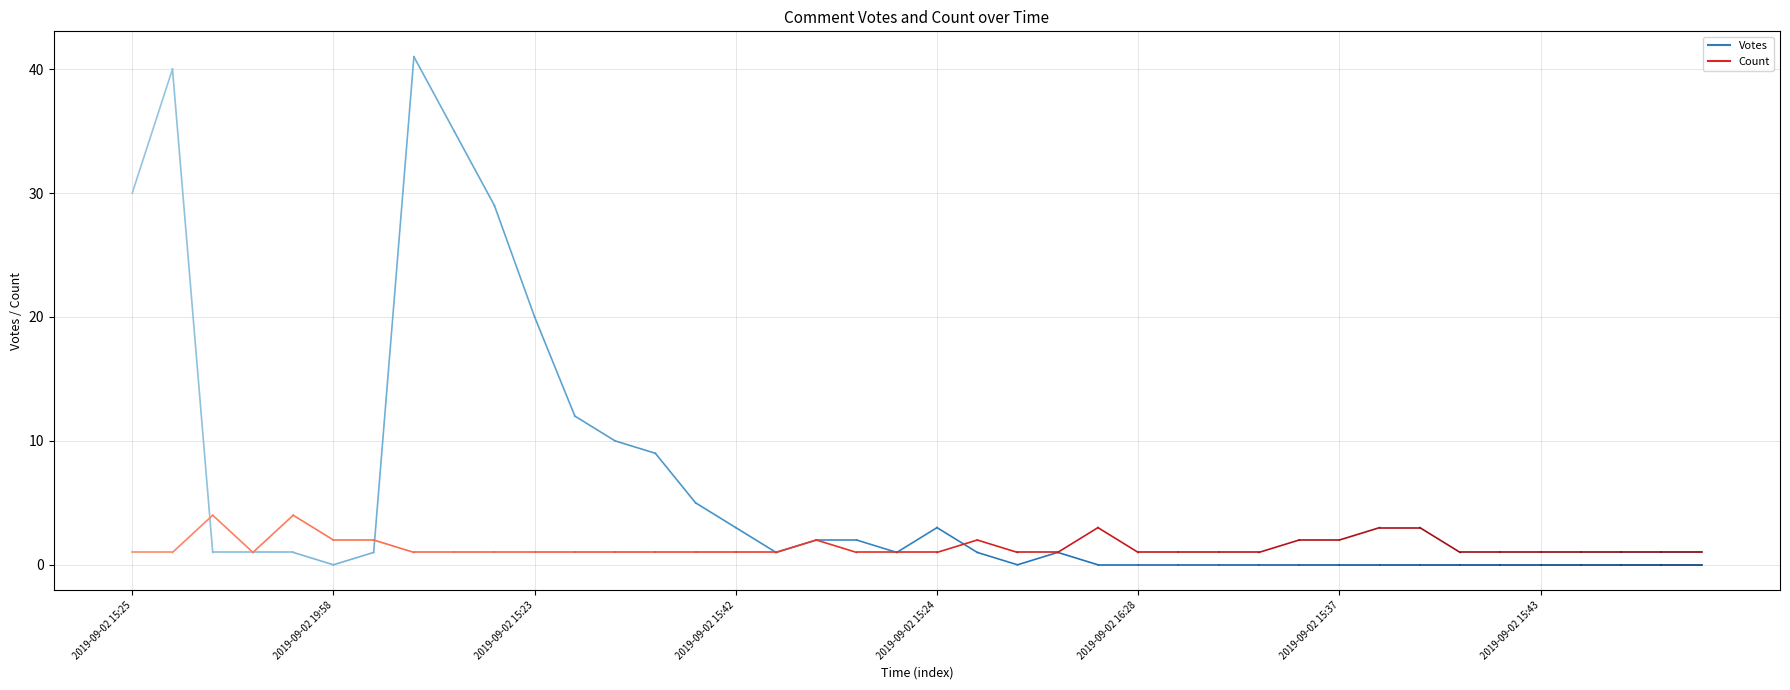

Count the Votes values in the range 30 to 40.

2